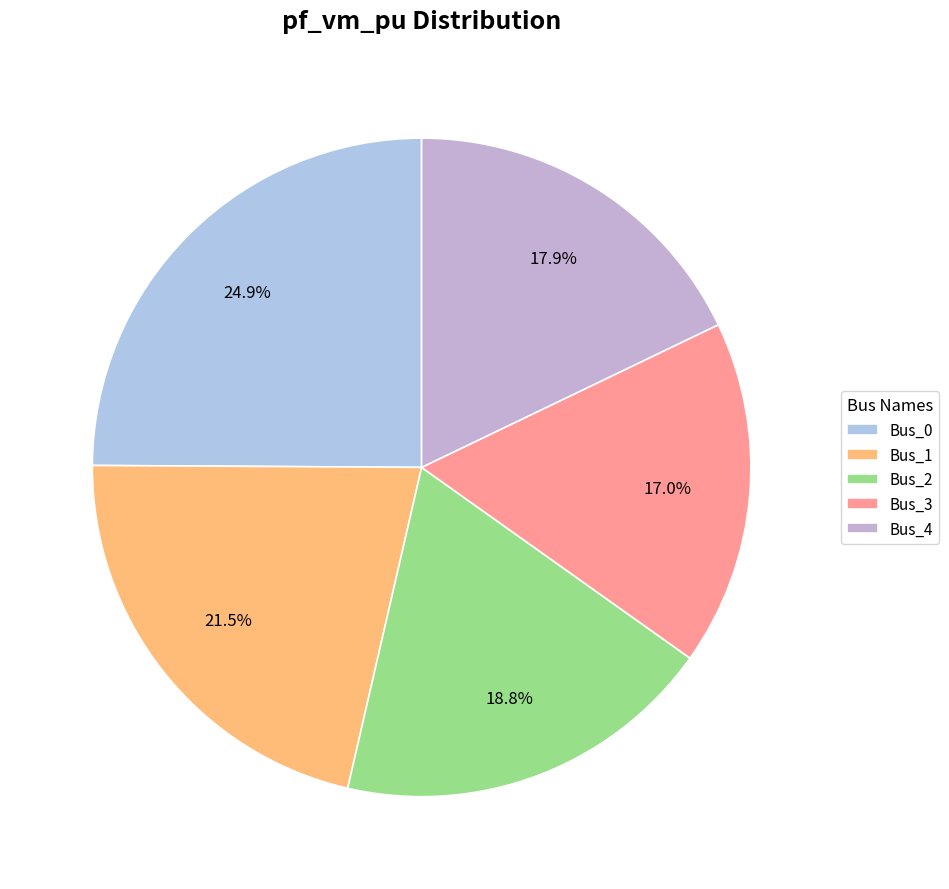

To the nearest percent, what percentage of the pie is Bus_2?

19%